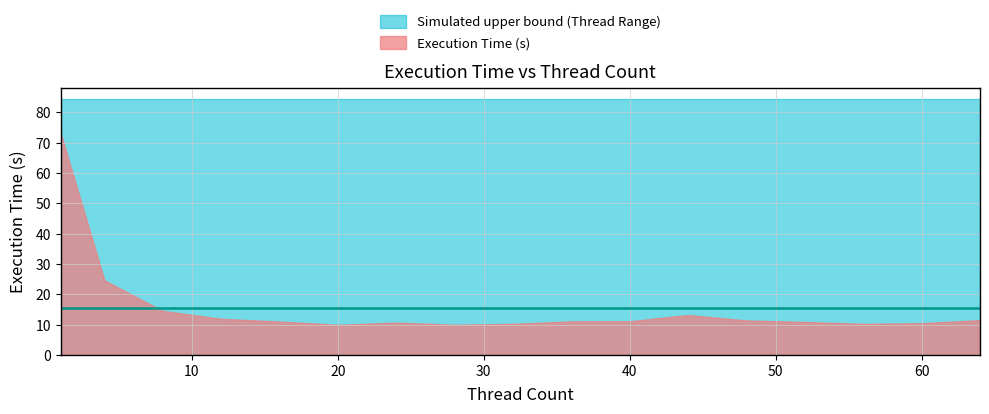

How many lines are shown in the chart?

2